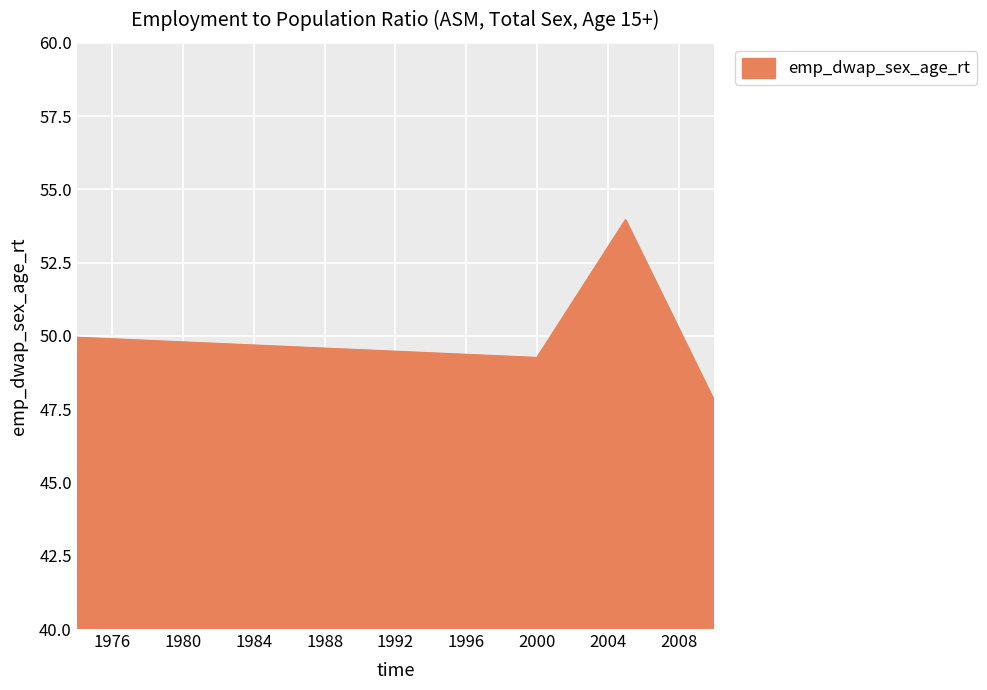

True or false: the data has more than 1 interior local peaks.

False